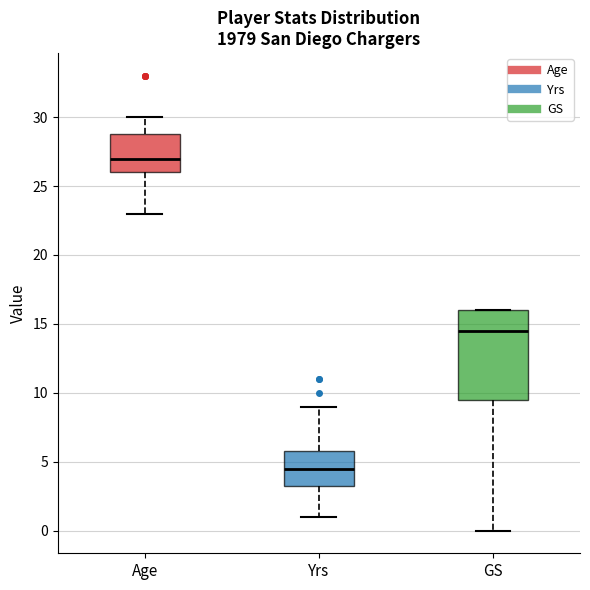

Comparing the boxes themselves (not the whiskers), which one is the tallest?

GS